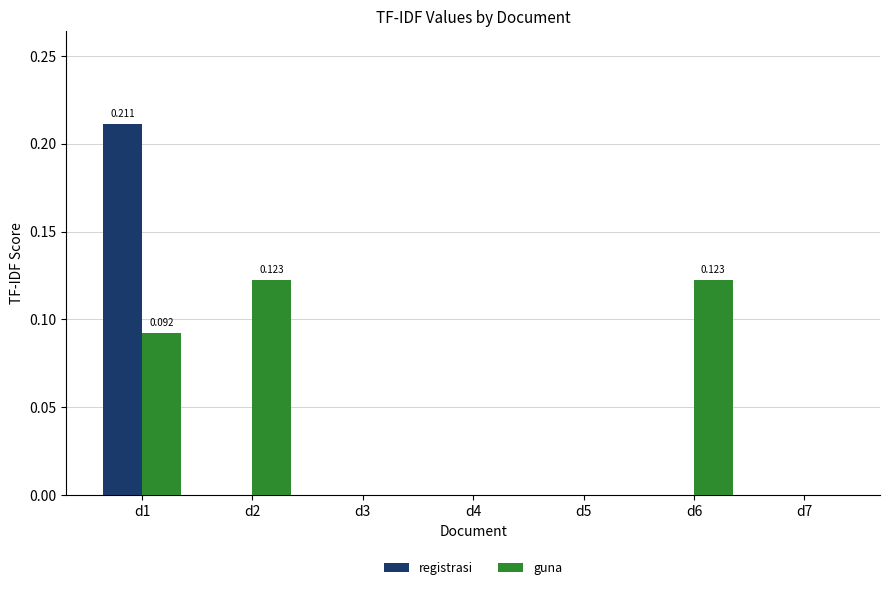

Which series has the largest total across all categories?

guna